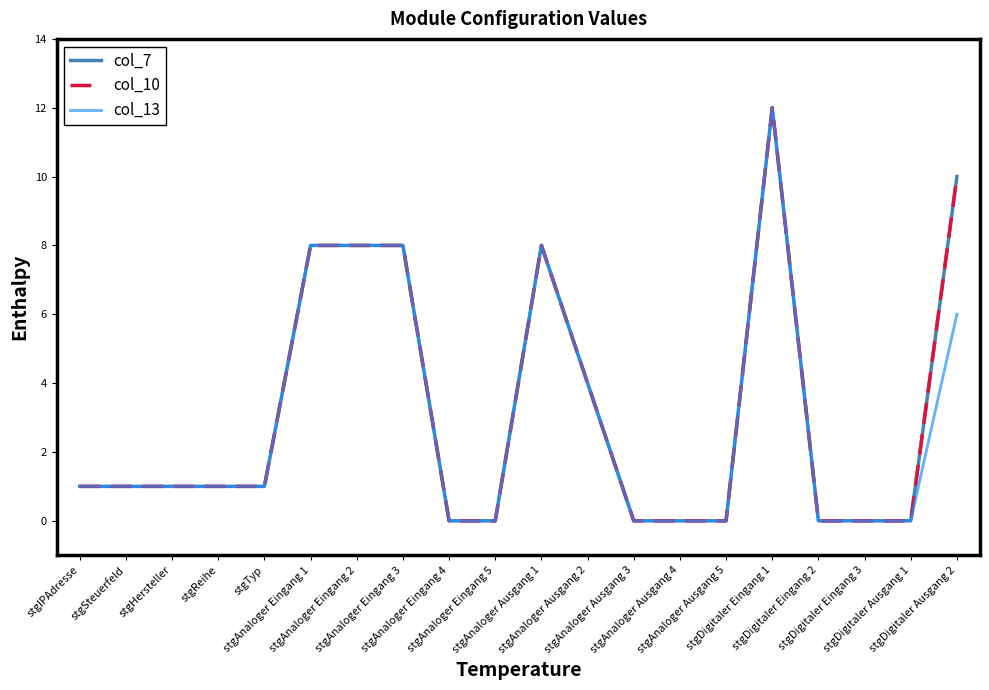

In col_7, how many points are higher than both neighbors (excluding endpoints)?

2